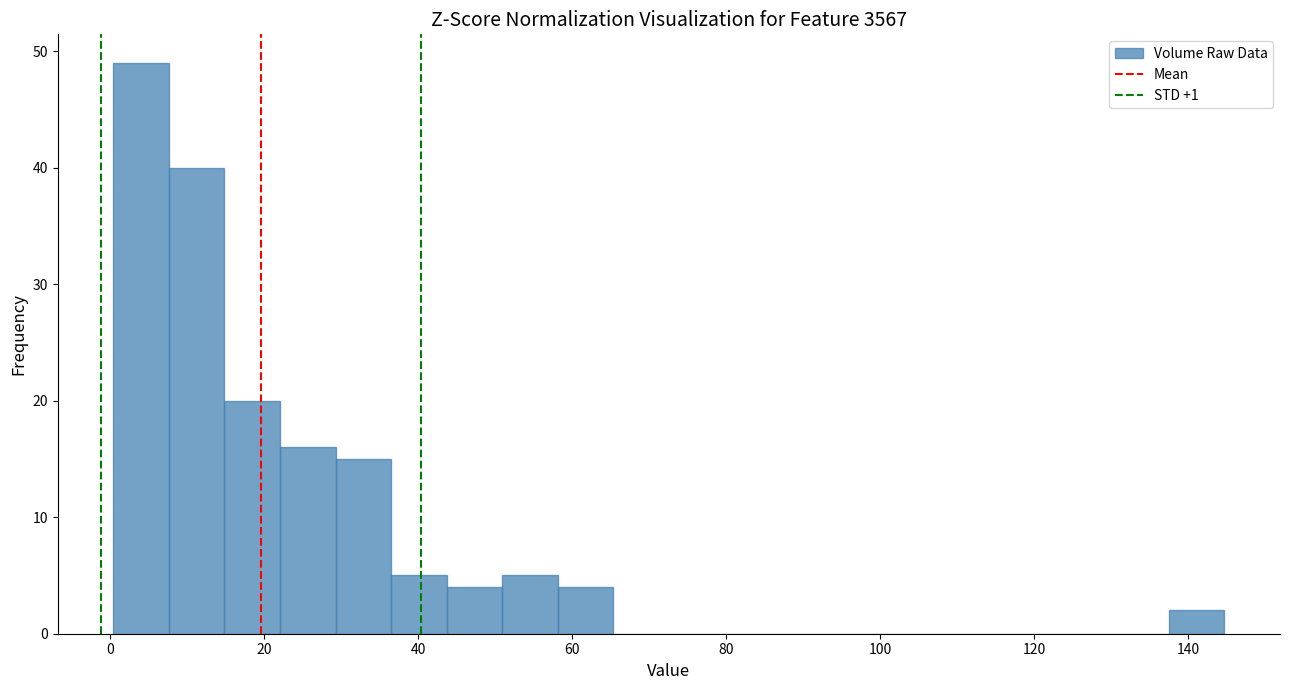

Around what value on the x-axis is the tallest bar? Give the approximate position of its centre, as read against the axis.

4